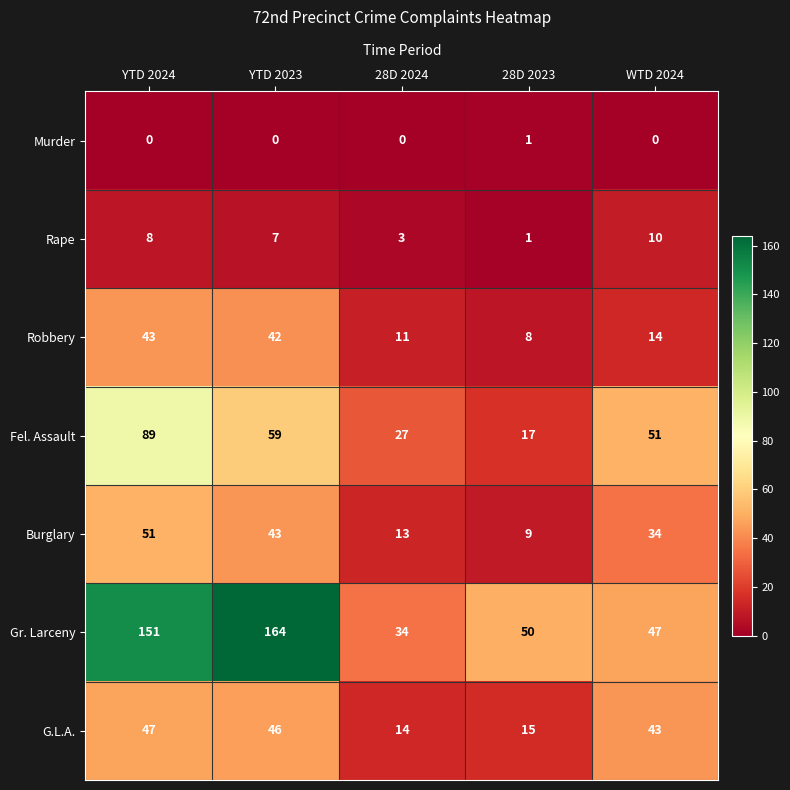

True or false: Fel. Assault has a value of 27 at 28D 2023.

False